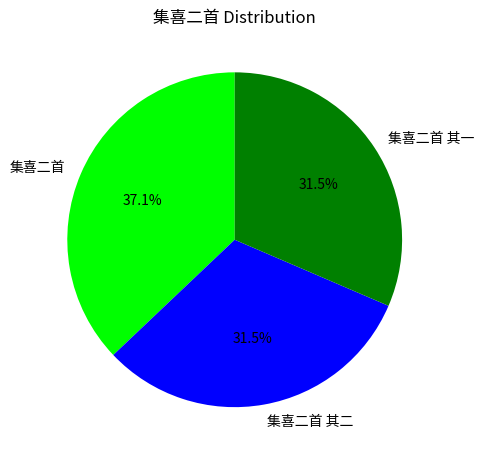

Do 集喜二首 and 集喜二首 其二 together represent more than half of the pie?

Yes